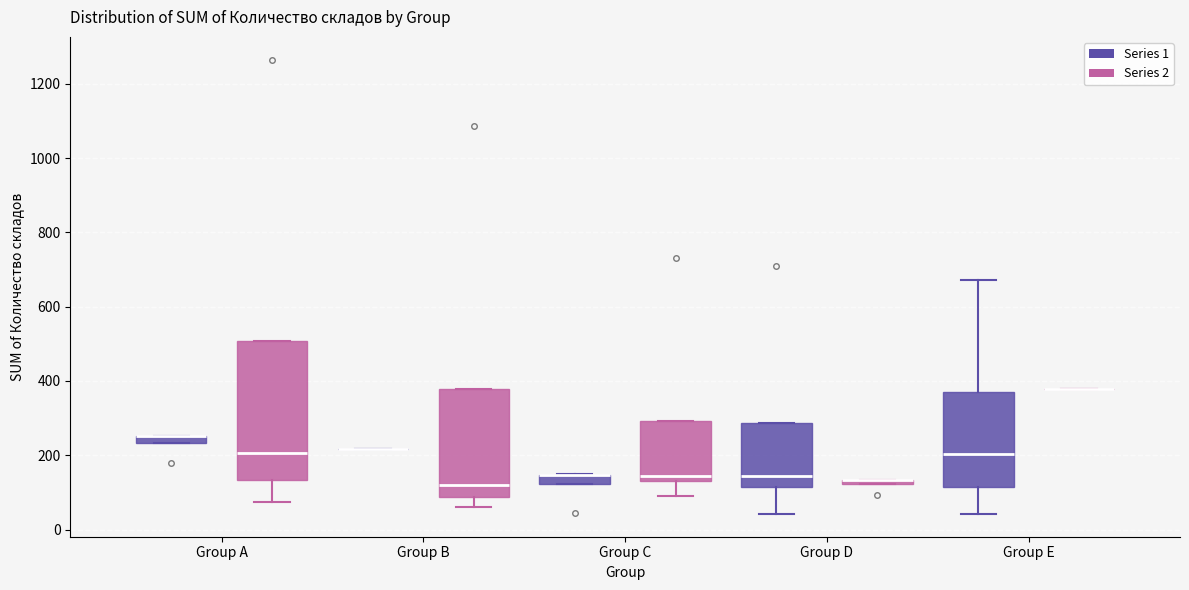

Where does the lower whisker of the box for Group A (Series 2) end on the y-axis? The values are not printed on the chart, so give them approximately, as read against the axis.

80